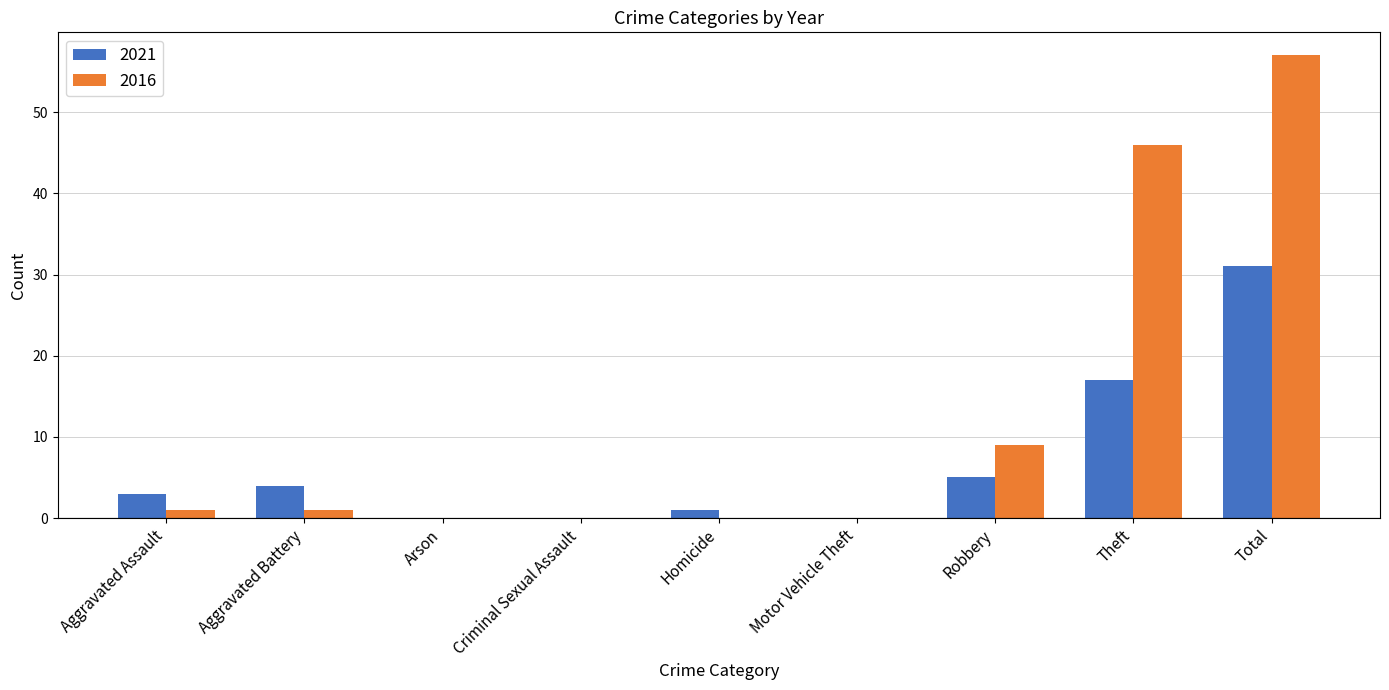

How many series are shown in this chart?

2